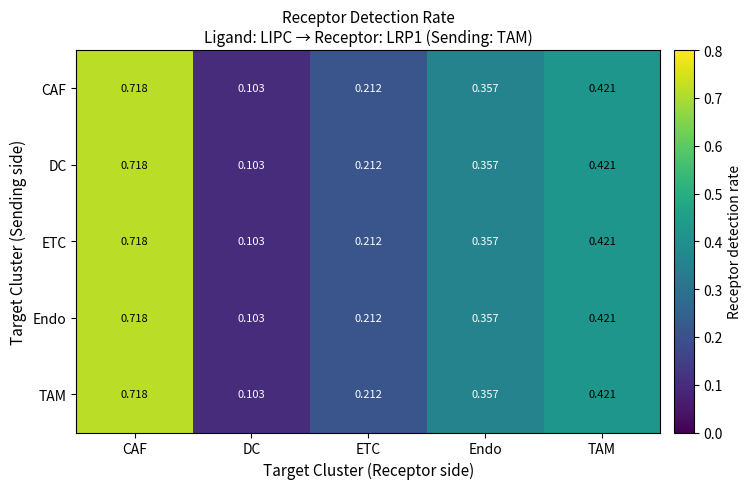

Is the value of DC at DC greater than the value of Endo at Endo?

No